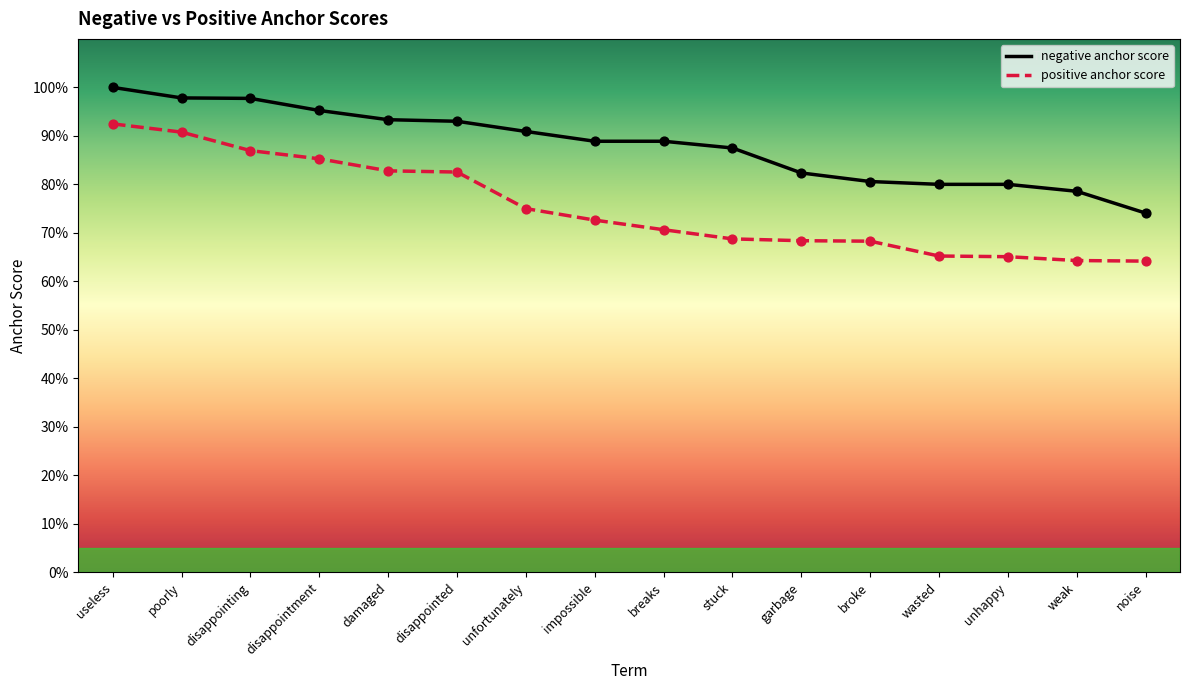

Which series reaches the minimum Y coordinate?

positive anchor score